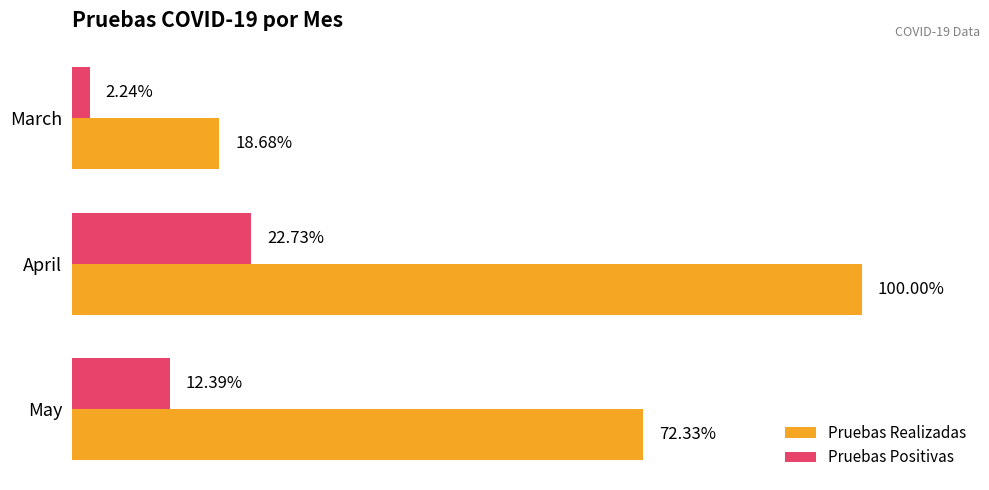

What are all the series names shown in the legend?

Pruebas Realizadas, Pruebas Positivas